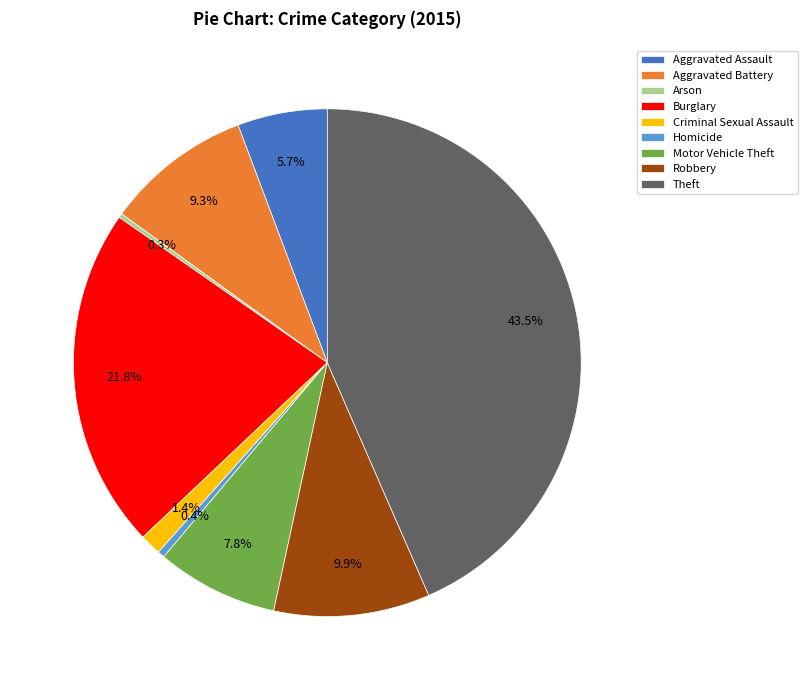

To the nearest percent, what is the difference between the largest and smallest slice percentages?

43%